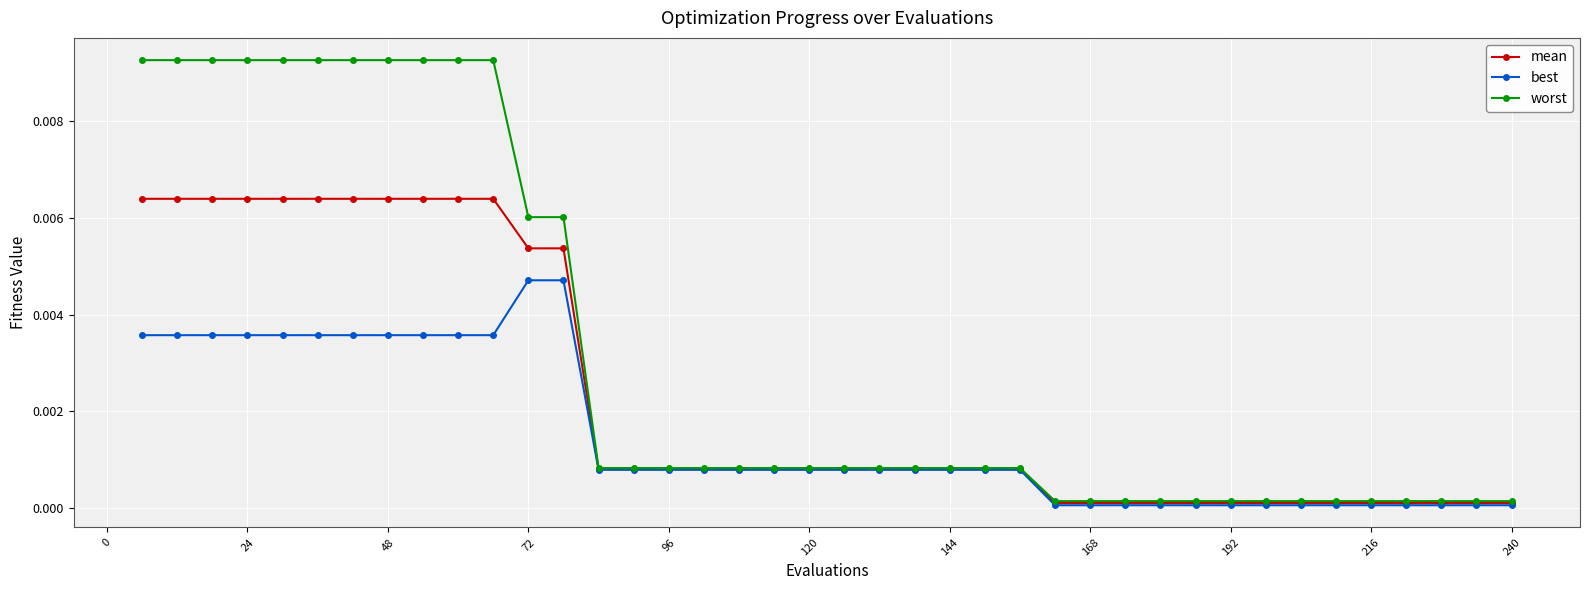

Which series has the largest range (max minus min)?

worst